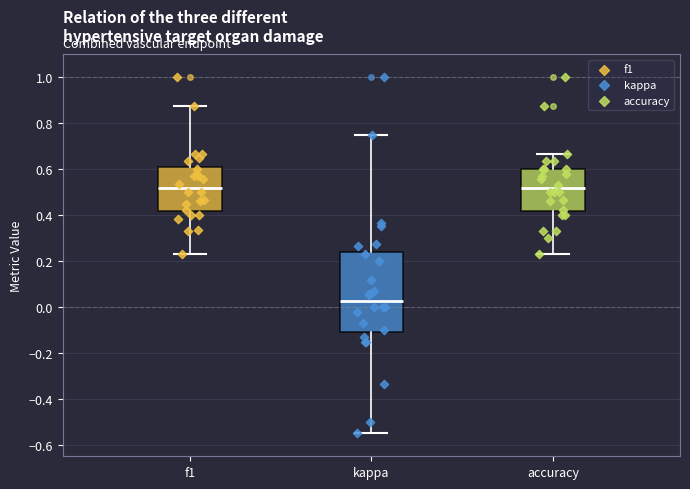

Reading left to right, transcribe this box plot: for each box, give where its median line is, the range the box spans, and where its two whiskers end, as read against the y-axis. The values are not printed on the chart, so give them approximately, as read against the axis.

f1: median 0.52, box 0.42 to 0.60, whiskers 0.24 to 0.88
kappa: median 0.02, box -0.10 to 0.24, whiskers -0.54 to 0.76
accuracy: median 0.52, box 0.42 to 0.60, whiskers 0.24 to 0.66